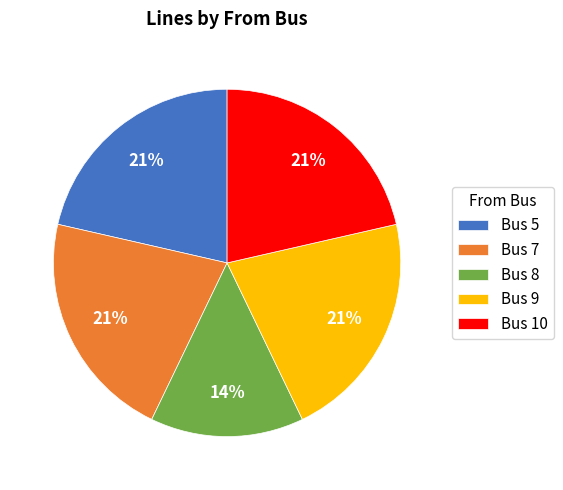

Is the sum of Bus 5 and Bus 8 greater than half?

No